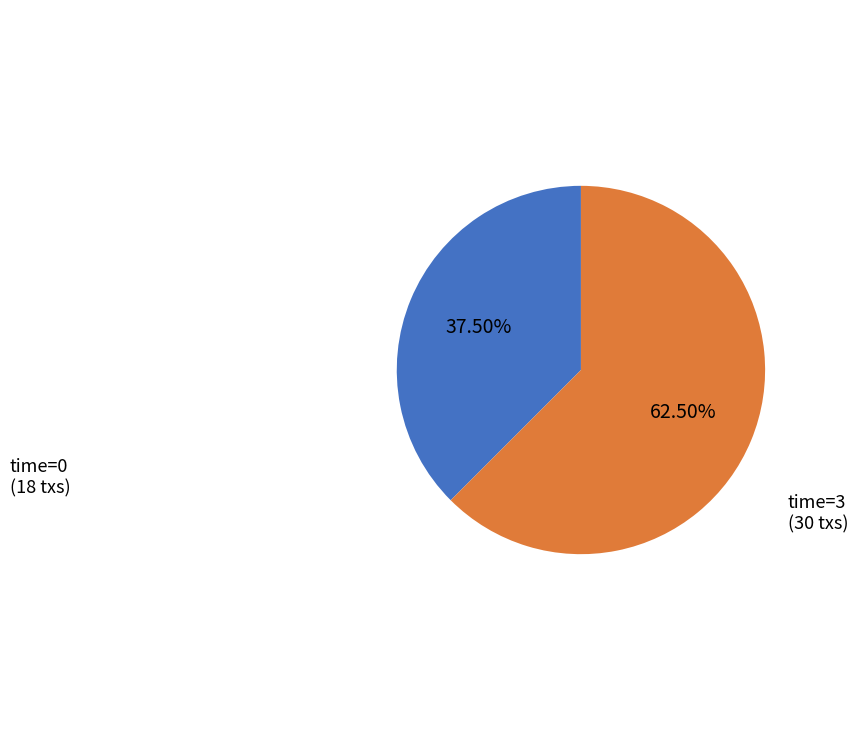

How many slices are in this pie chart?

2